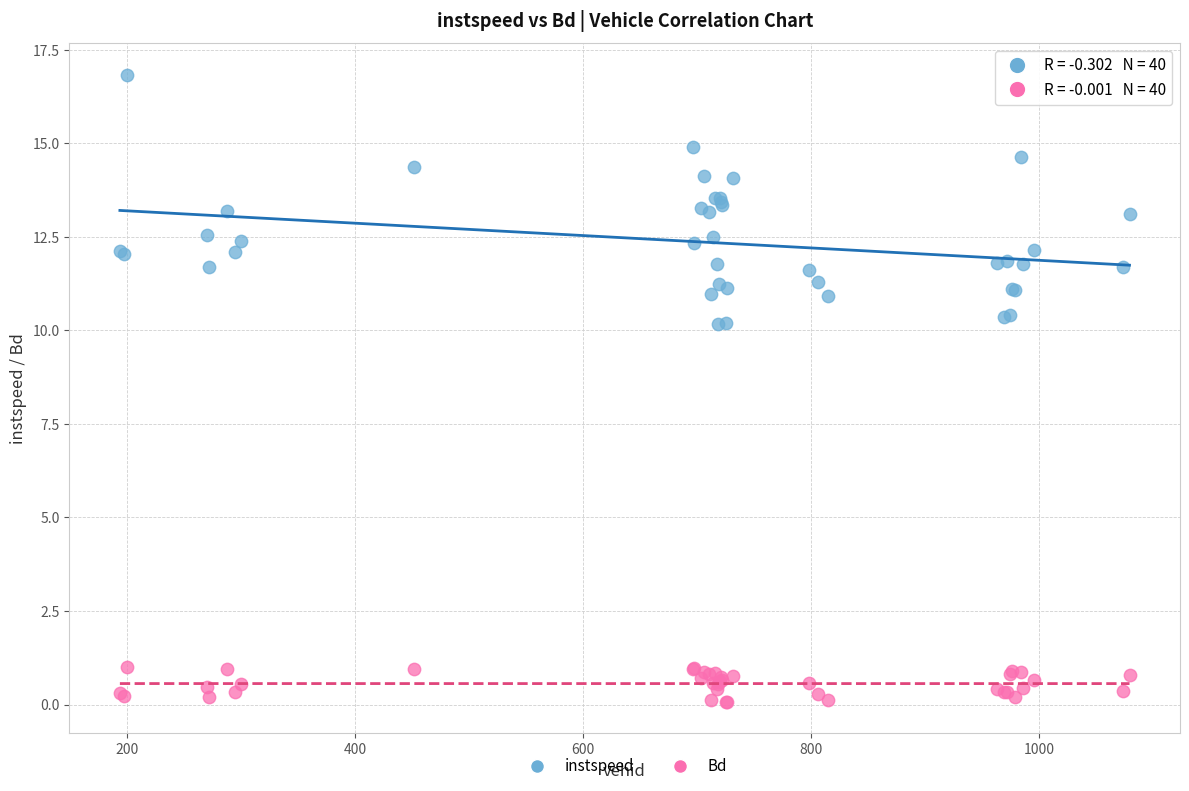

Which series contains the highest Y value?

instspeed